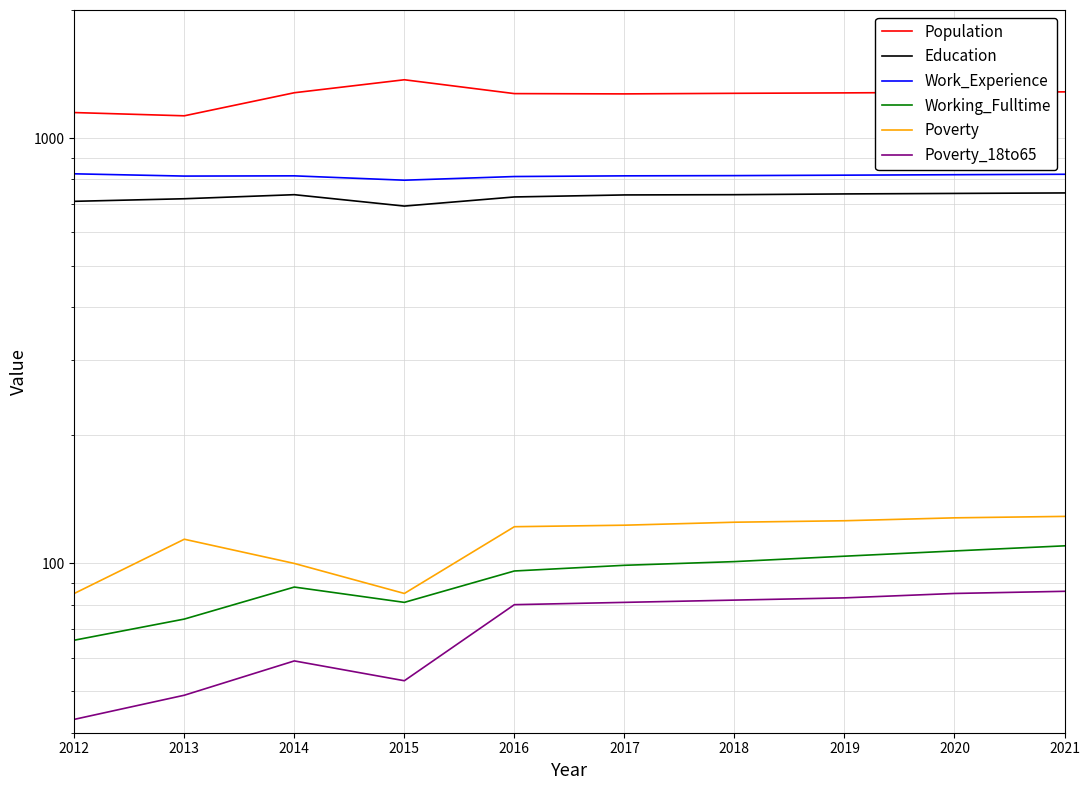

What is the sum of all Poverty values?

1137